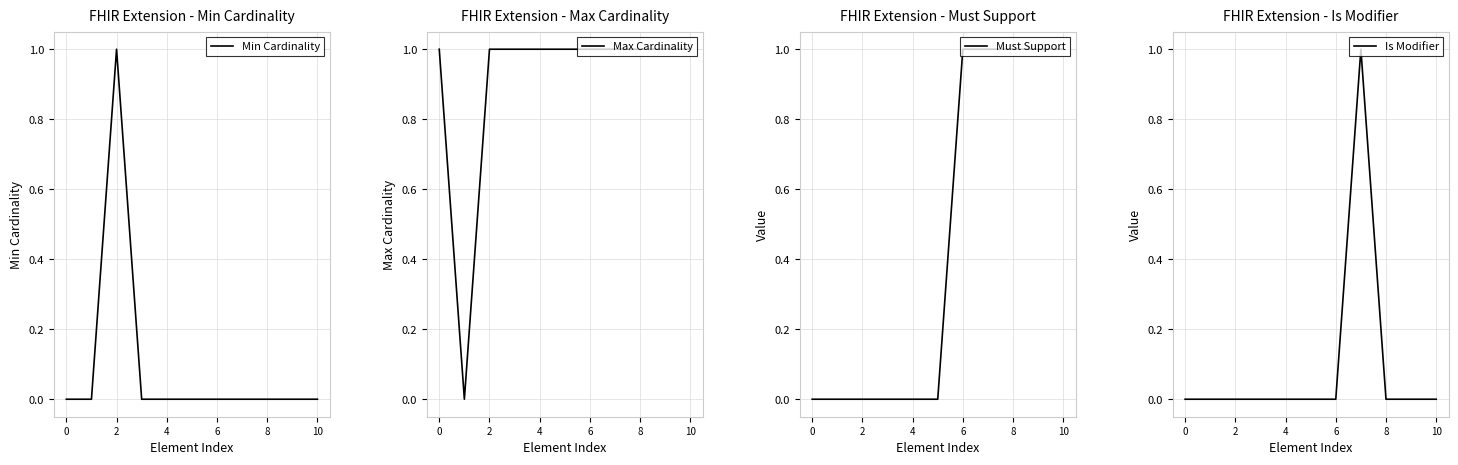

How many Max Cardinality values are between 1 and 2?

10